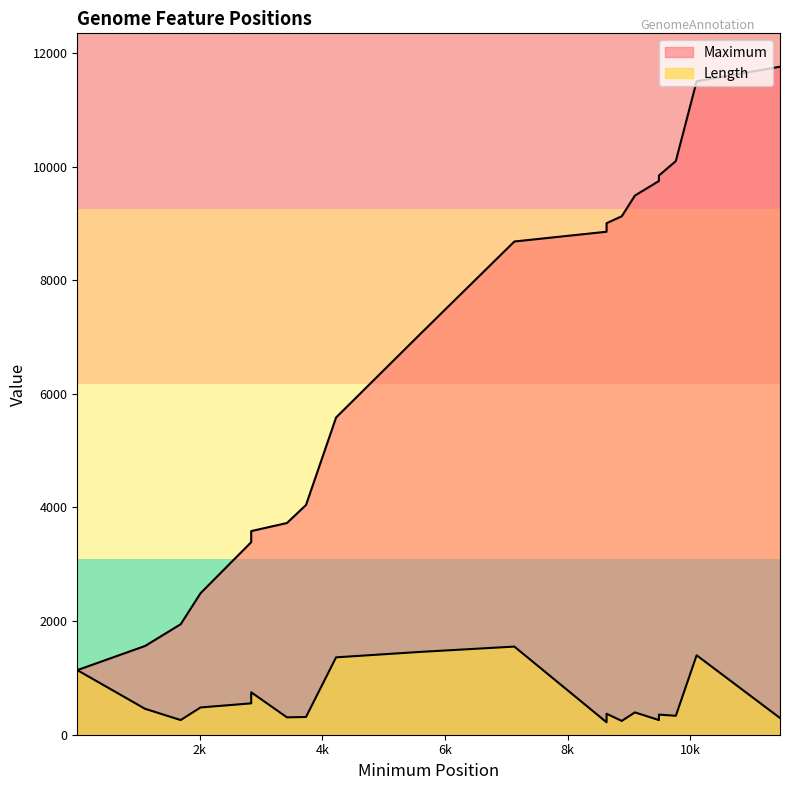

Which has a higher value, 7131 or 2838?

7131